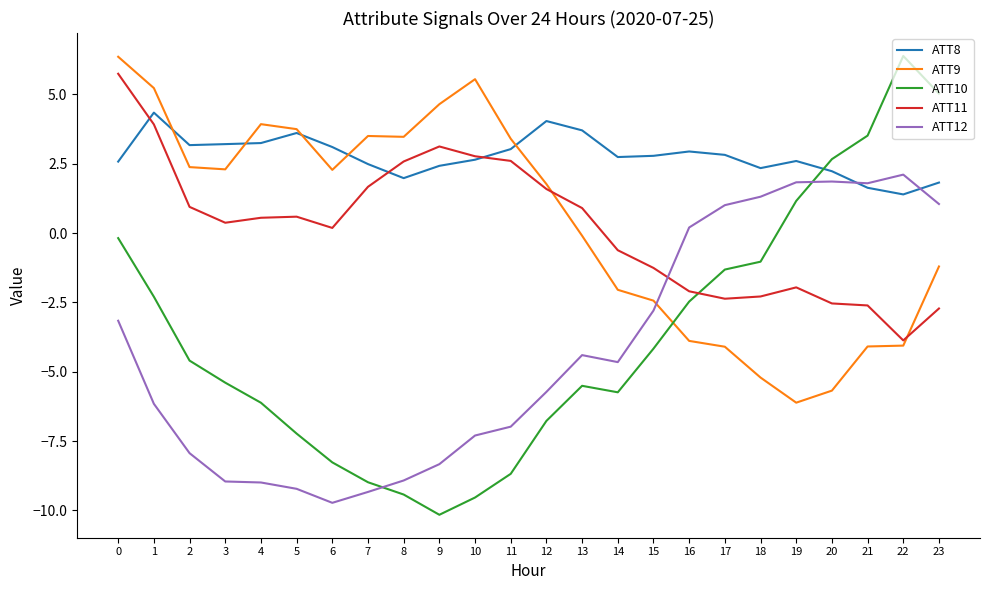

The value of ATT10 at 22 is 3.2. True or false?

False